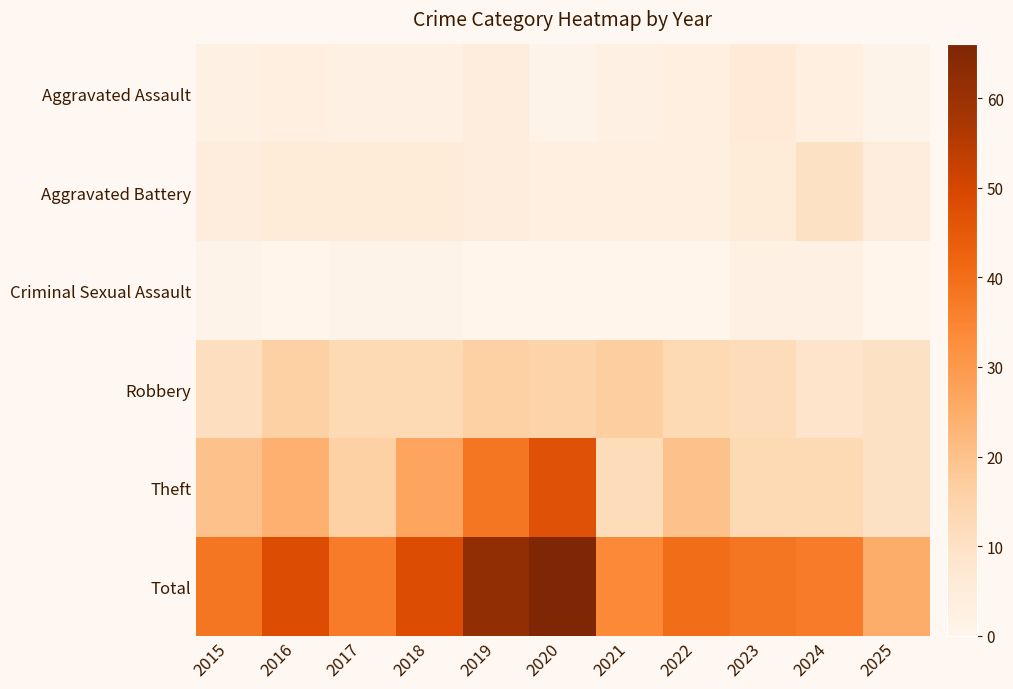

At 2020, list the series in order from smallest to largest.

Criminal Sexual Assault, Aggravated Assault, Aggravated Battery, Robbery, Theft, Total